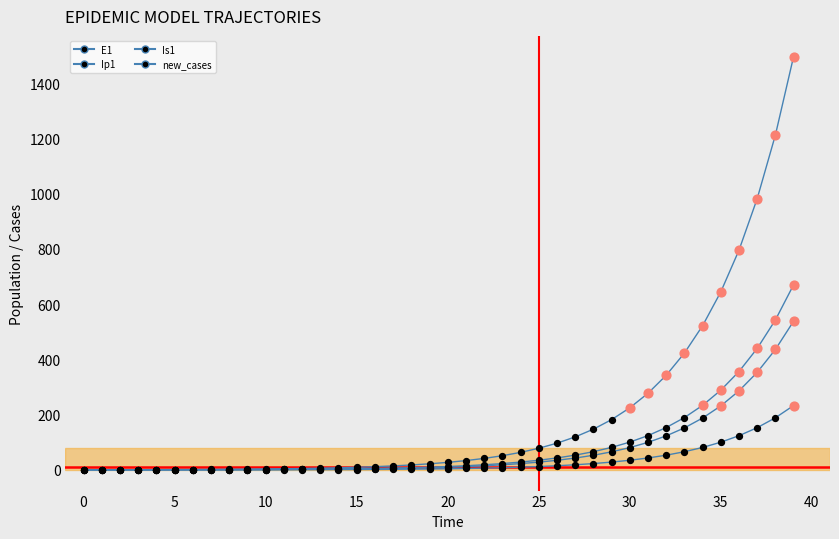

Which series has the largest total across all categories?

E1